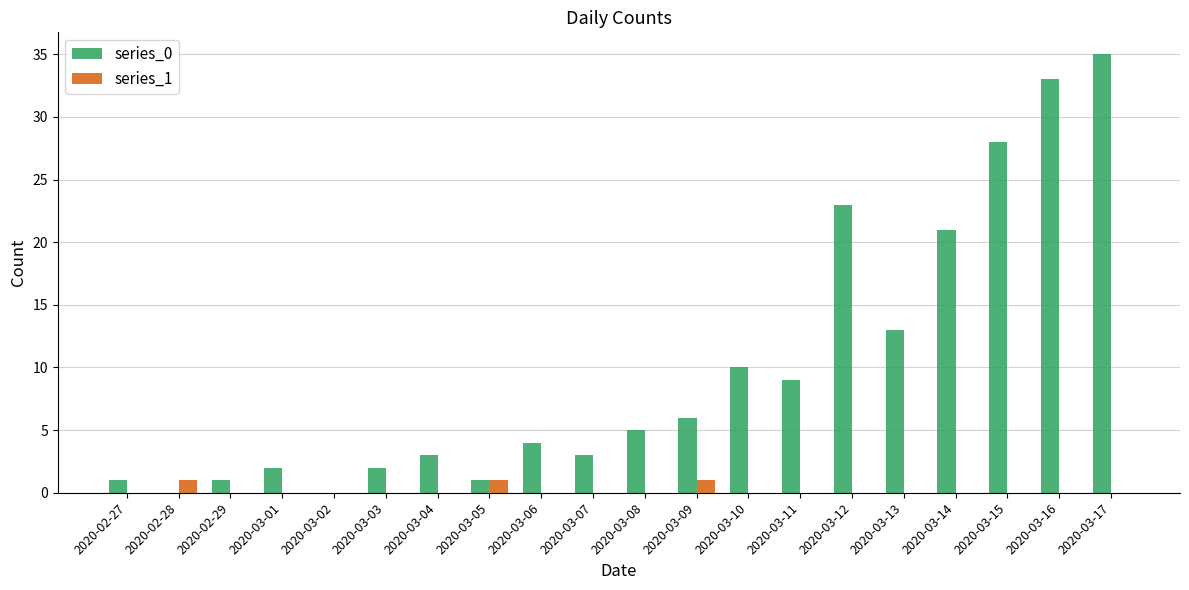

At which category is the sum across all series the highest?

2020-03-17